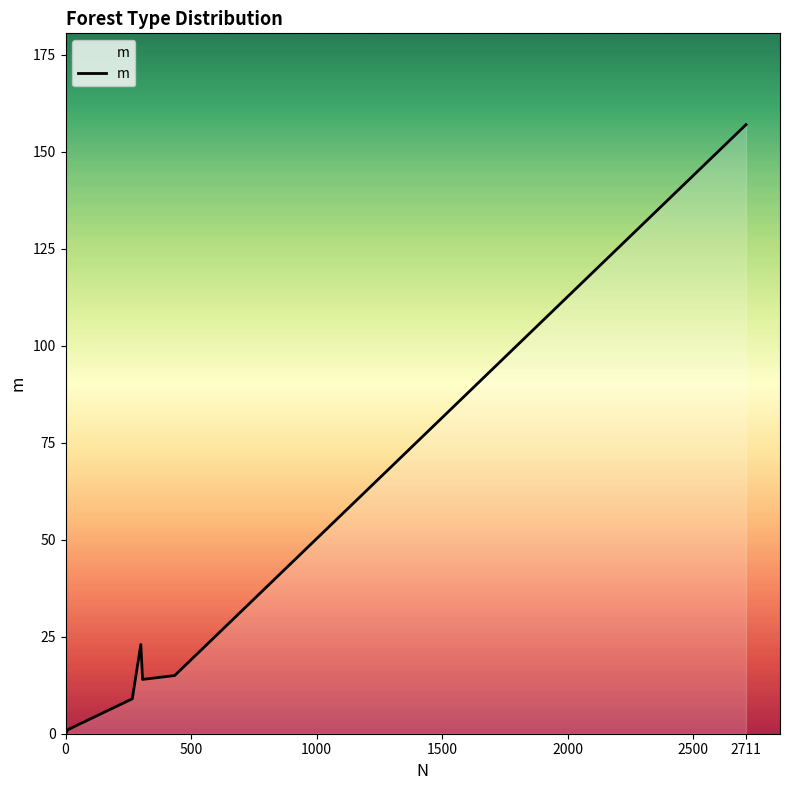

What is the difference between the maximum and second lowest values?

156